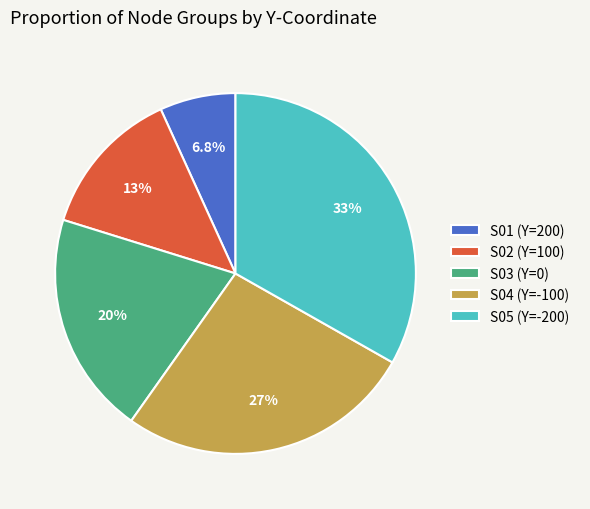

Count the number of slices in the pie.

5